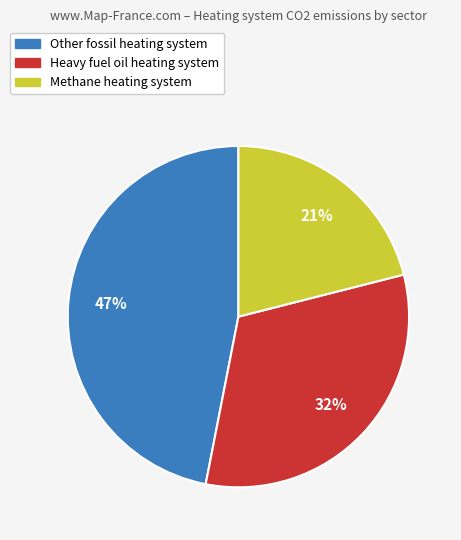

To the nearest percent, what is the average slice percentage?

33%